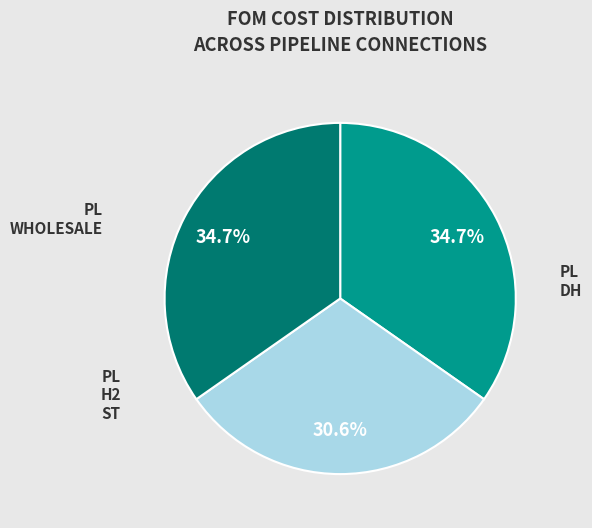

Is there any slice that represents more than half of the pie?

No